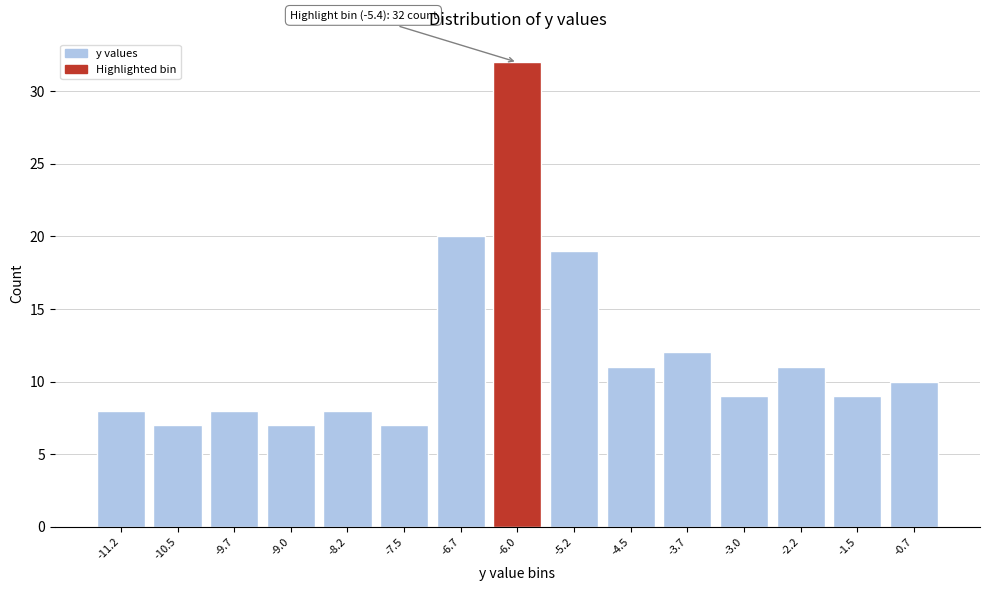

Reading right to left, what are all the values shown in this chart?

-0.7=10	-1.5=9	-2.2=11	-3.0=9	-3.7=12	-4.5=11	-5.2=19	-6.0=32	-6.7=20	-7.5=7	-8.2=8	-9.0=7	-9.7=8	-10.5=7	-11.2=8